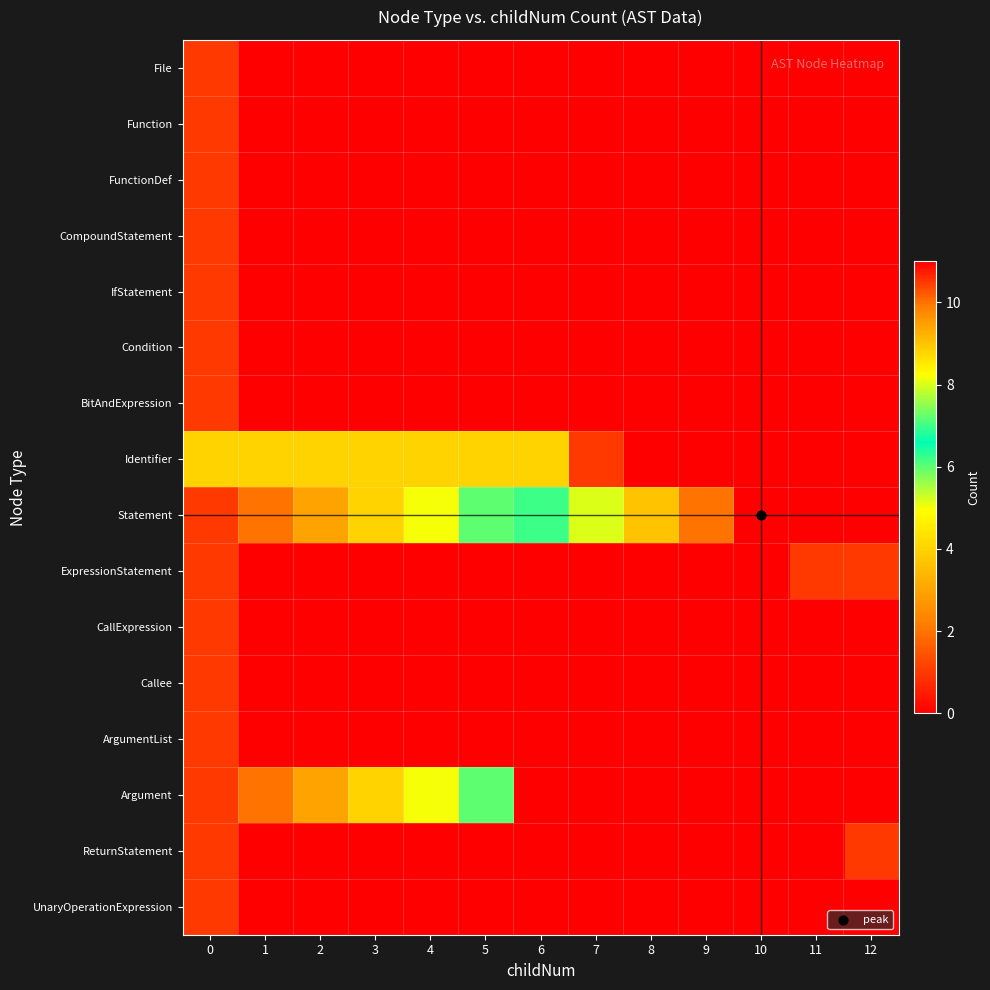

At how many categories does at least one series exceed 0?

13